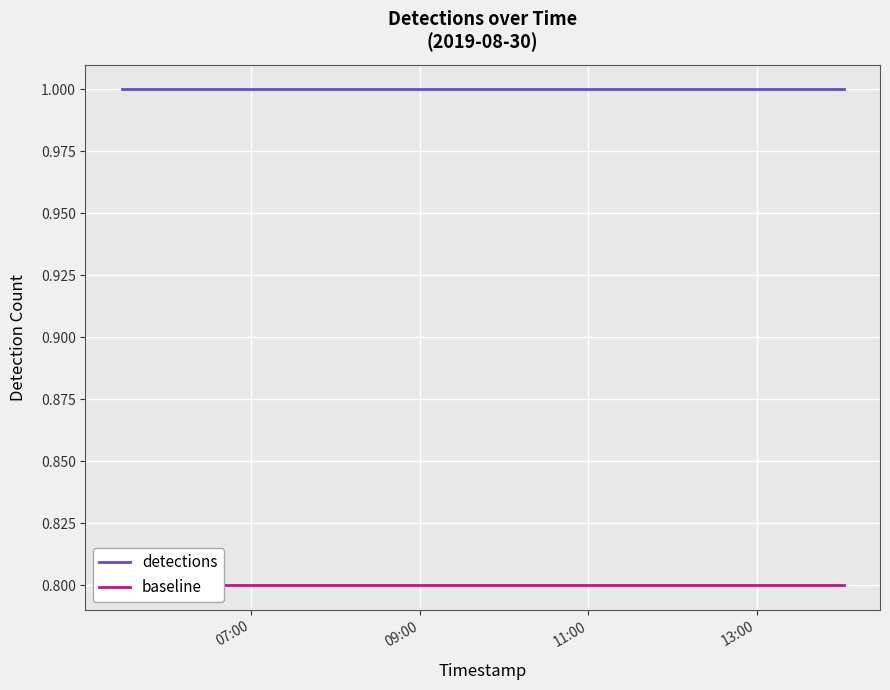

Reading right to left, what are all the values shown in this chart?

detections: 1.0	1.0	1.0	1.0
baseline: 0.8	0.8	0.8	0.8